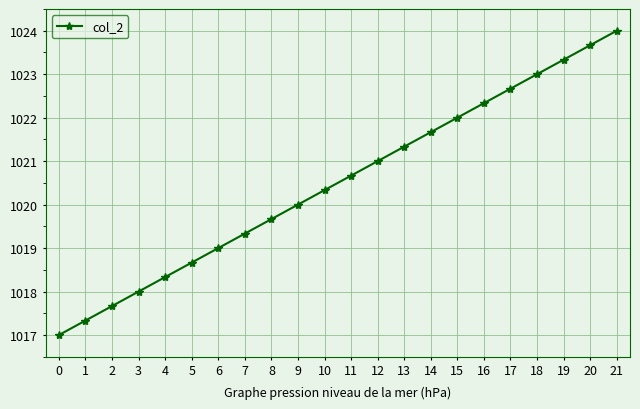

Count the number of categories in the chart.

22